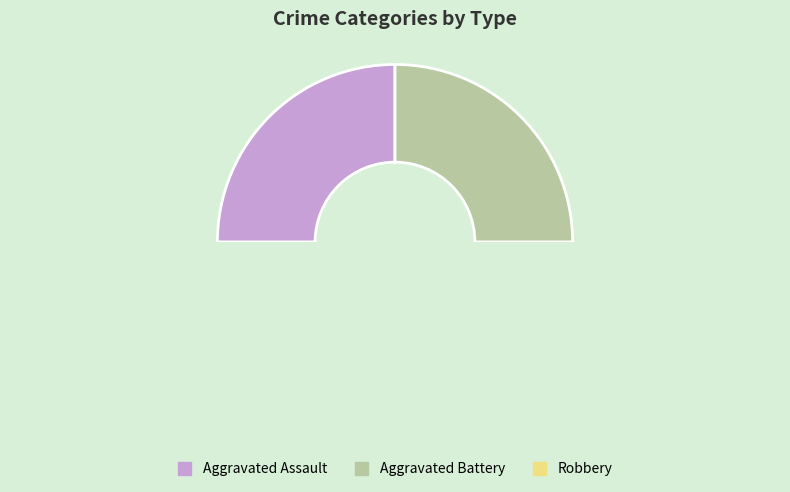

The Robbery slice represents 41% of the pie. True or false?

False